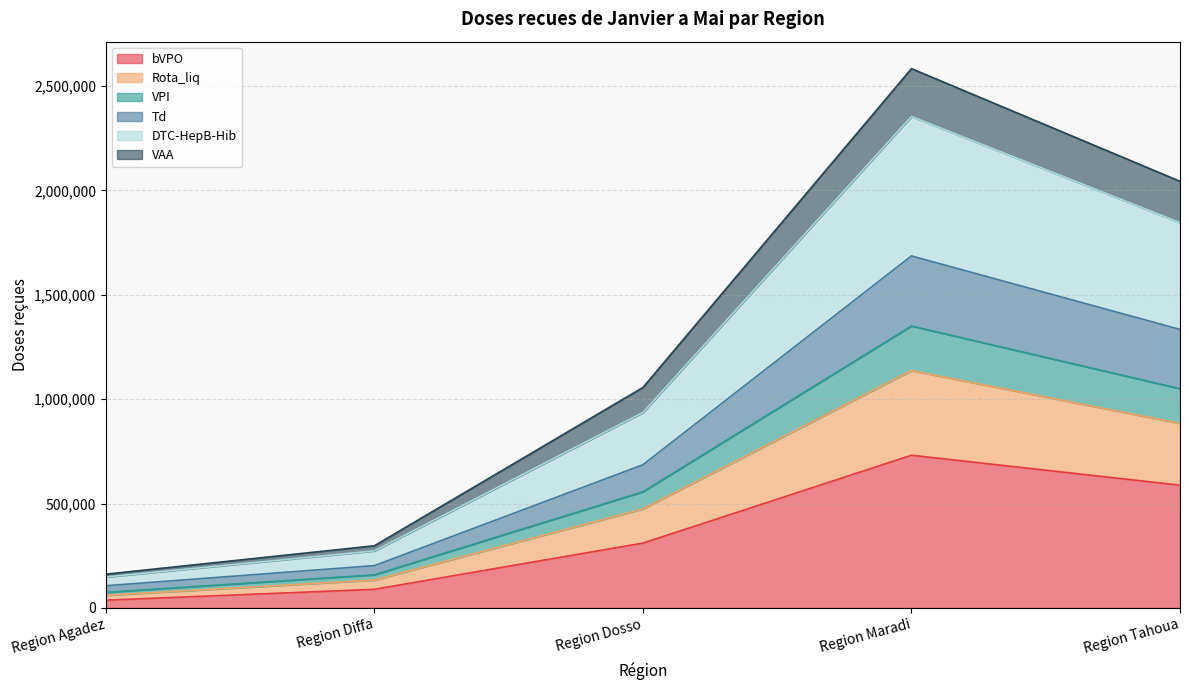

Is it true that bVPO equals 588000 at Region Tahoua?

True